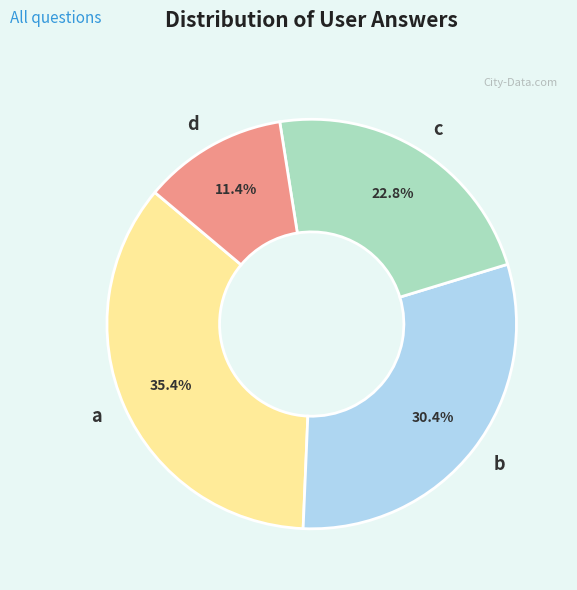

What is the largest slice in the pie chart?

a